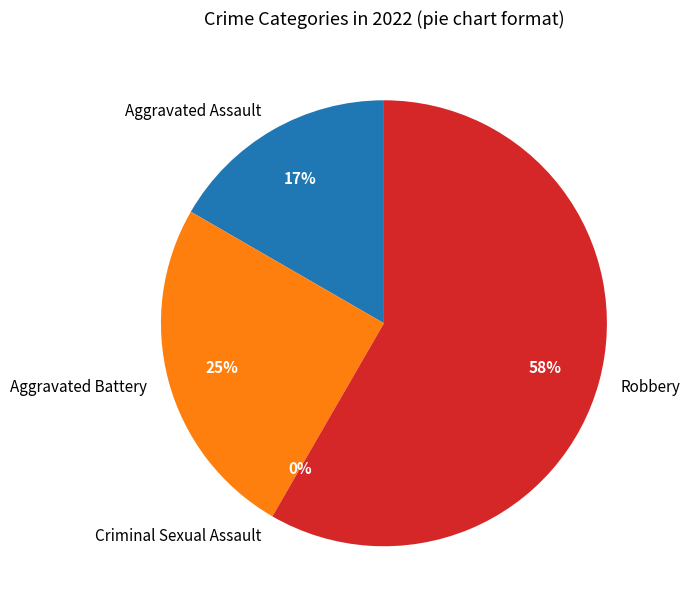

Between Aggravated Assault and Robbery, which is larger?

Robbery